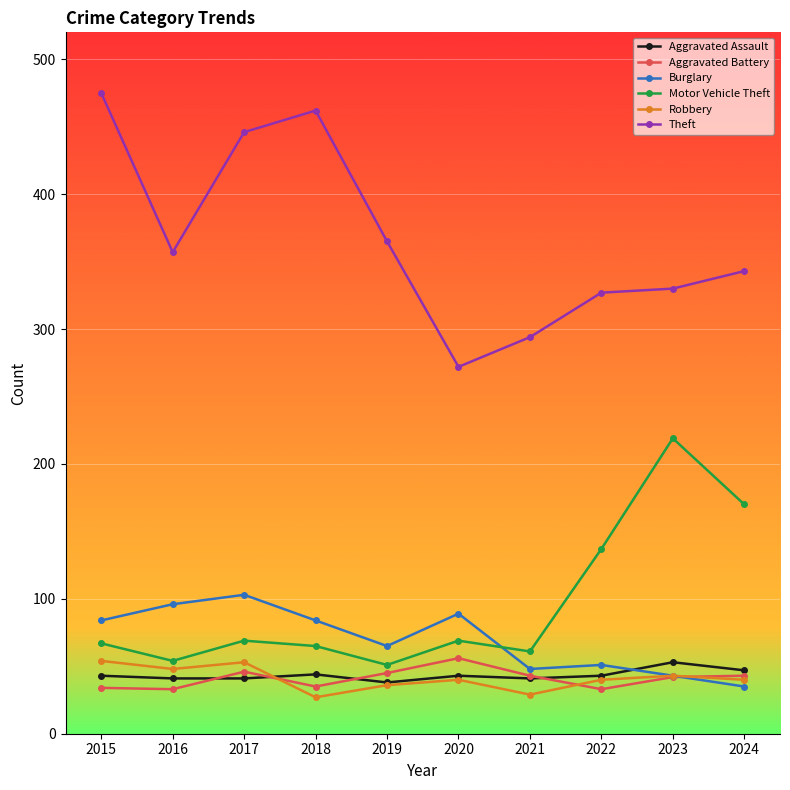

At which category does Aggravated Battery reach its first local peak?

2017